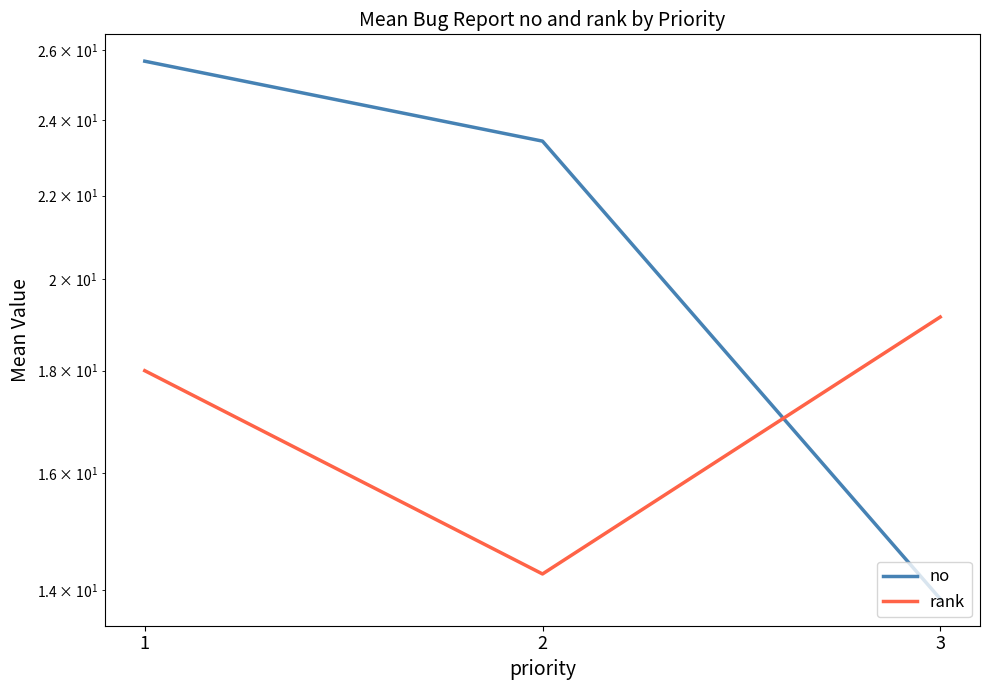

Reading left to right, transcribe all the data shown in this chart.

no: 1=25.7	2=23.4	3=13.9
rank: 1=18.0	2=14.3	3=19.1